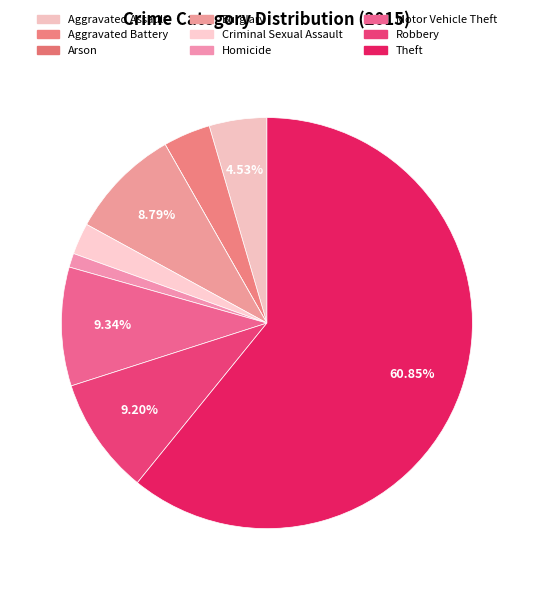

Does any single category account for the majority?

Yes